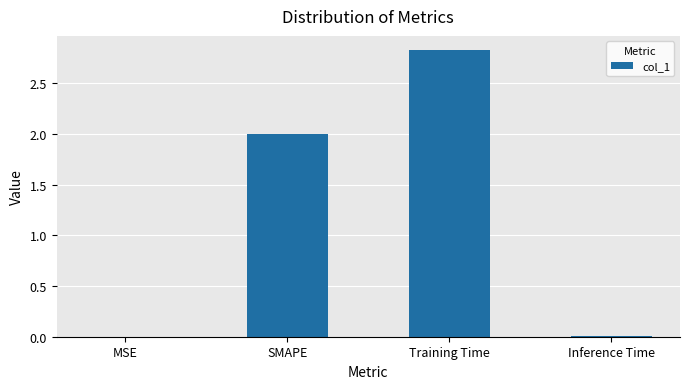

Which label corresponds to the largest value in the chart?

Training Time